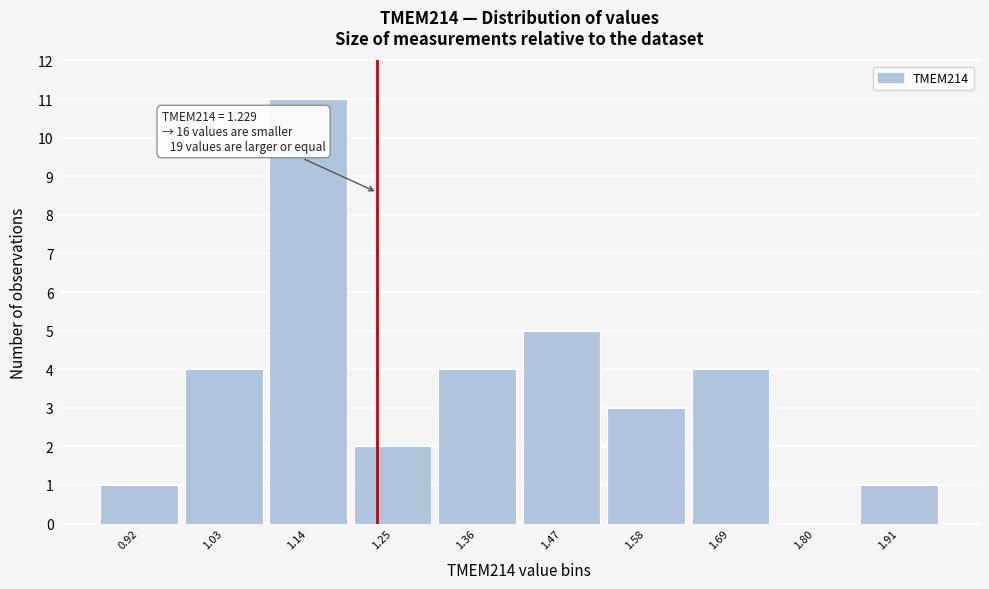

Which range on the x-axis has the tallest bar?

1.08 to 1.20